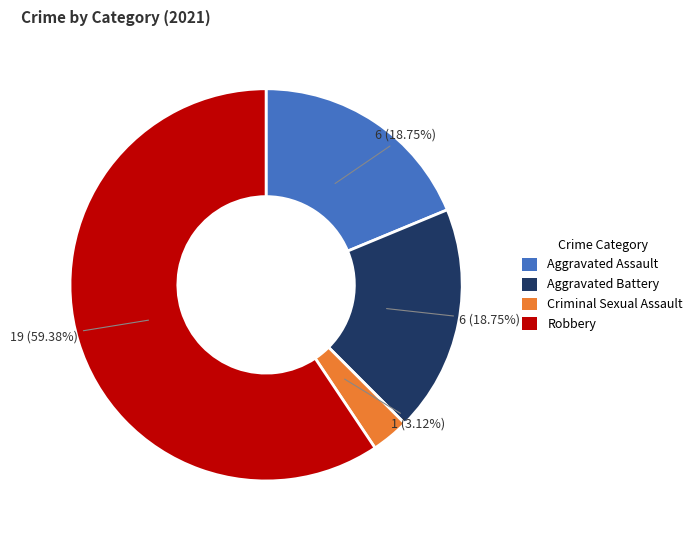

Approximately how many times larger is the value at Aggravated Battery compared to Aggravated Assault?

1.0